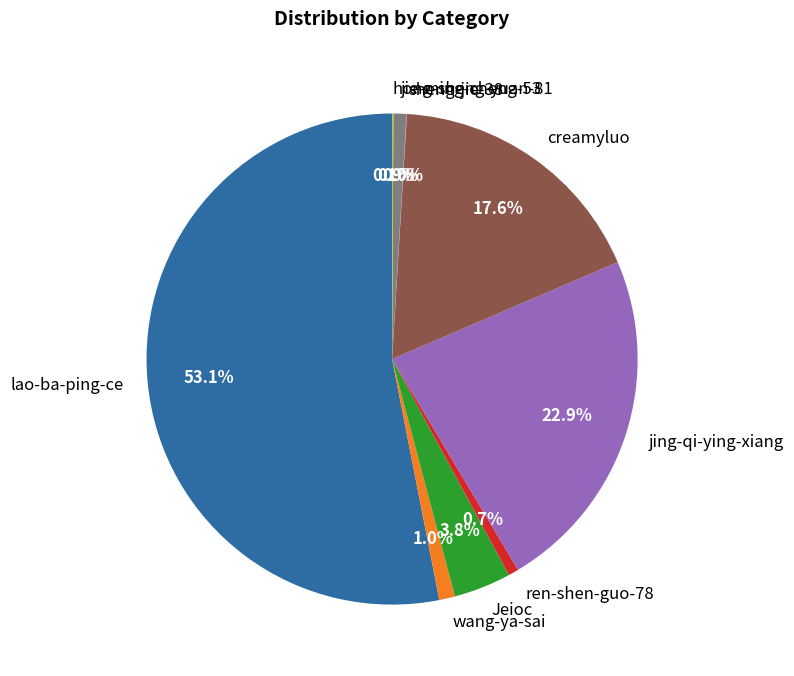

Does lao-ba-ping-ce account for over 50% of the chart?

Yes